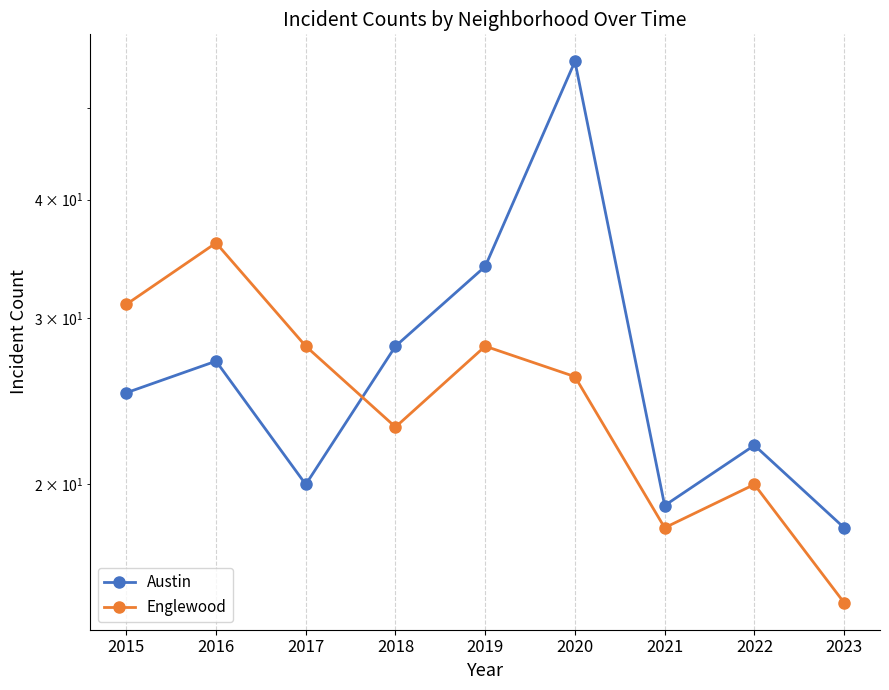

Between which two adjacent categories do Austin and Englewood first intersect?

2017 and 2018